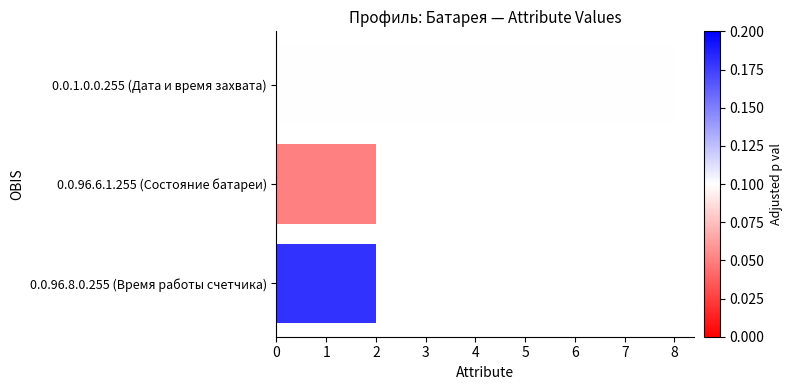

Is it true that the value at 0.0.96.8.0.255 (Время работы счетчика) is 2?

True